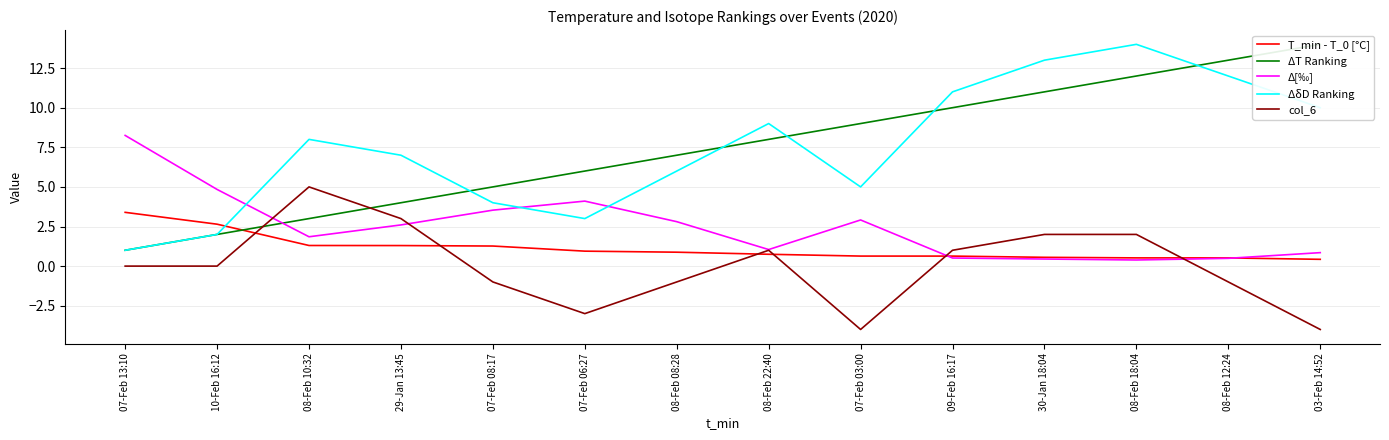

Between 07-Feb 03:00 and 08-Feb 08:28, which is larger?

08-Feb 08:28